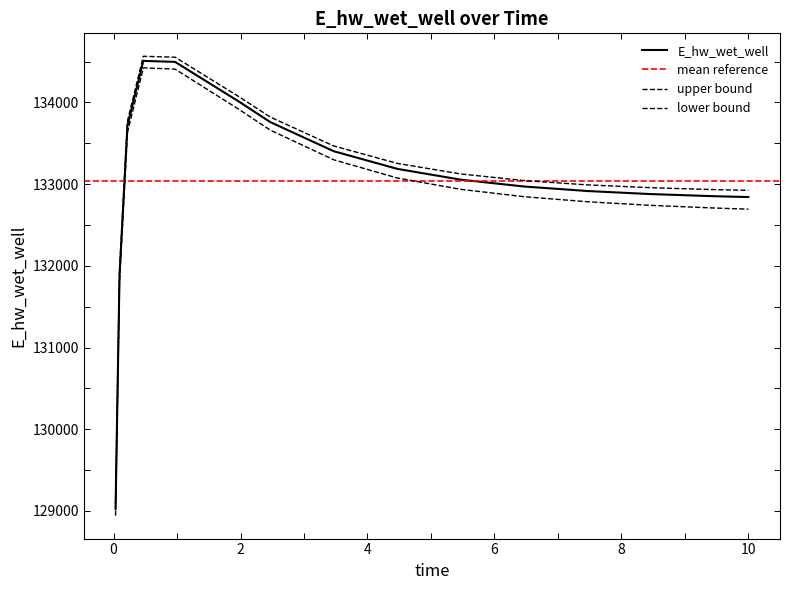

What is the sum of the values at 6.46875 and 2.46875?

266728.9